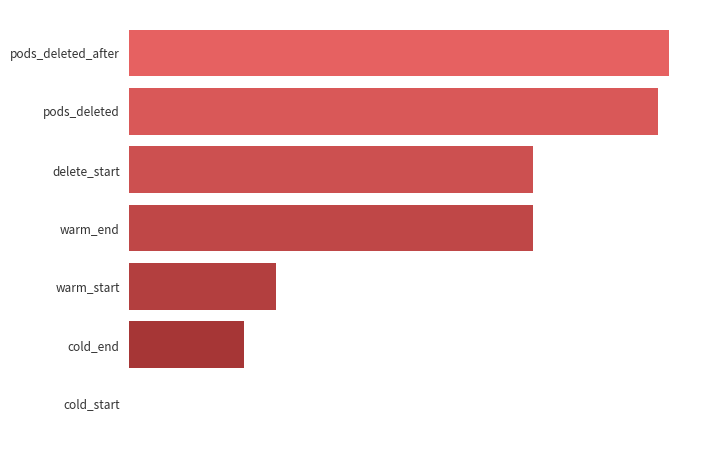

At which category does the chart reach its peak across all series?

pods_deleted_after